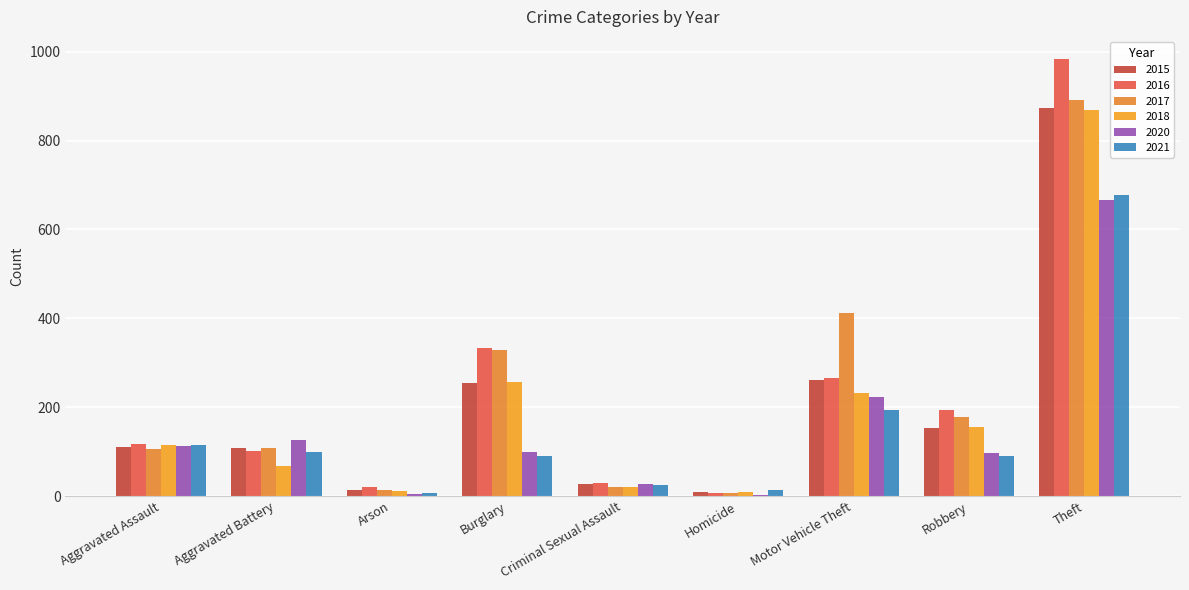

At which label is 2015 closest to 441?

Motor Vehicle Theft